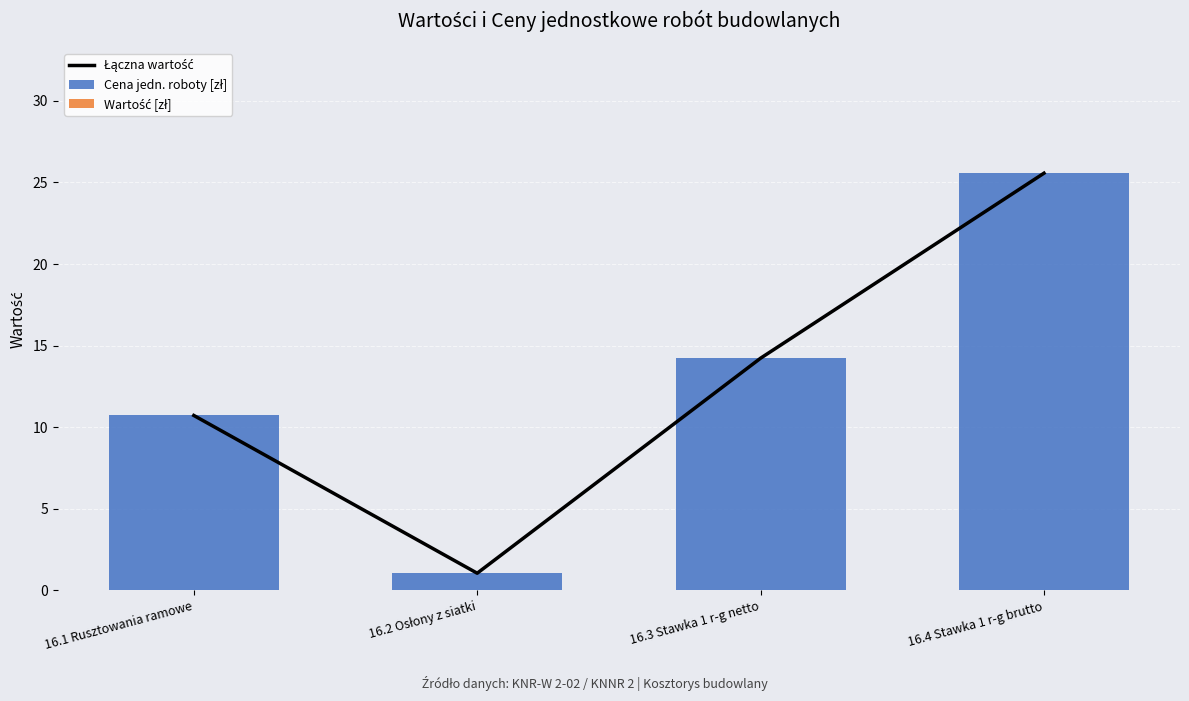

What is the value of the Łączna wartość bar at the 1st from the left?

10.7